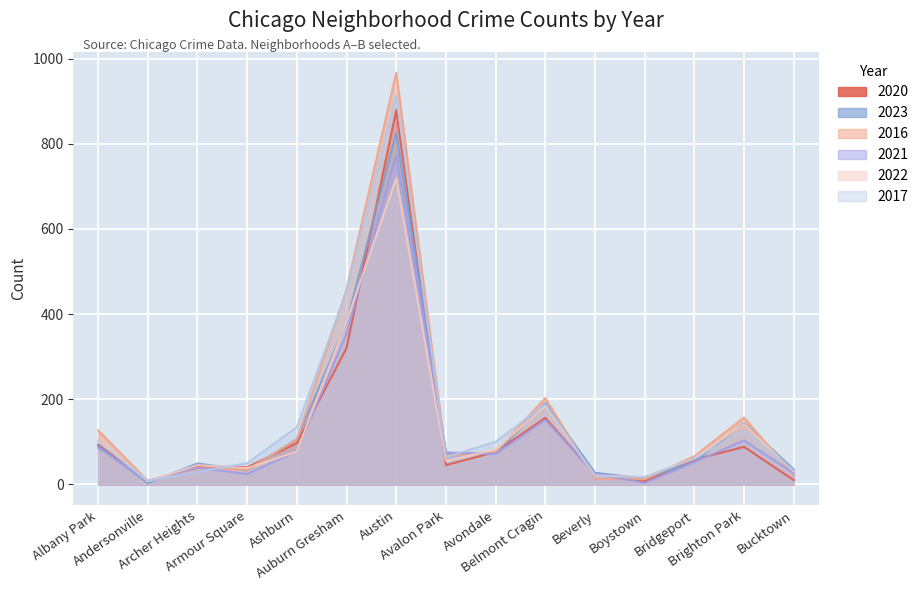

What is the smallest value displayed?

3